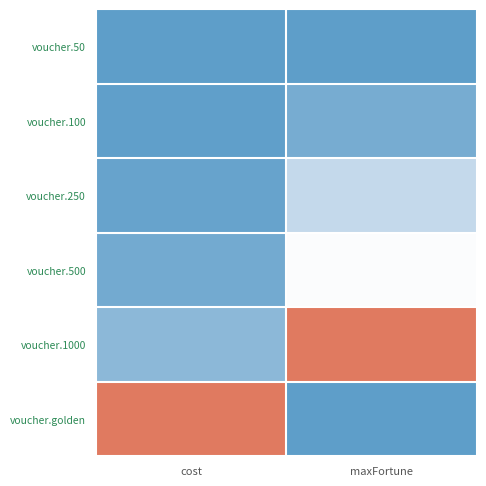

Between maxFortune and cost, which is larger?

maxFortune